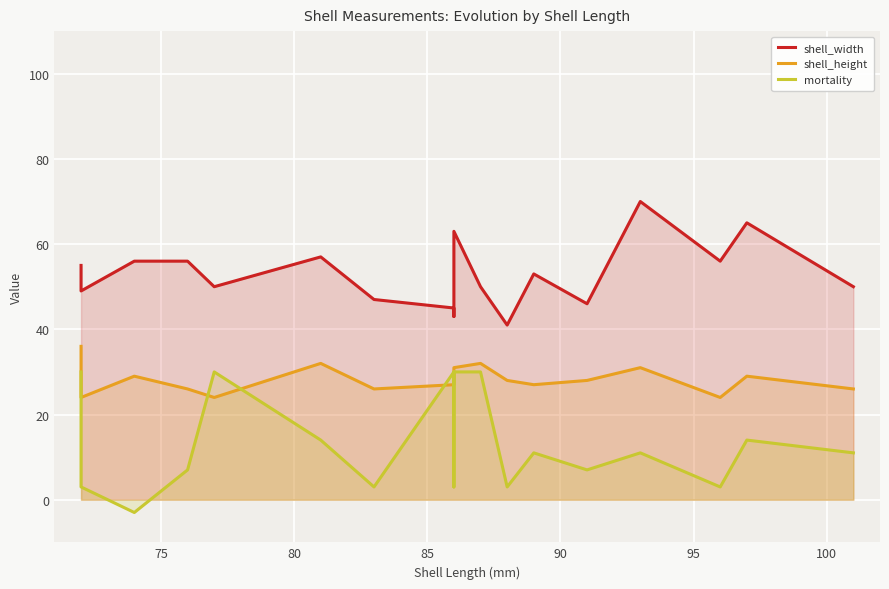

What is the value of the shell_width point at the 10th from the left?

63